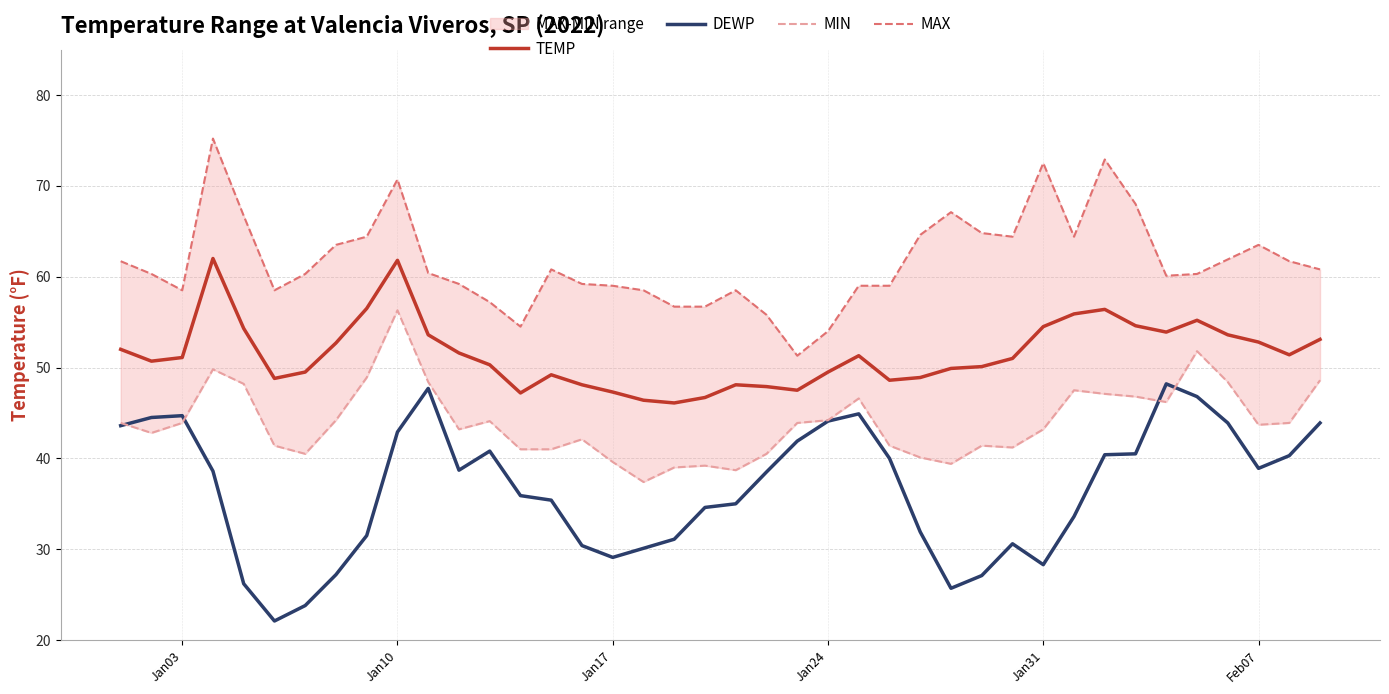

Is it true that TEMP equals 16.9 at Jan24?

False